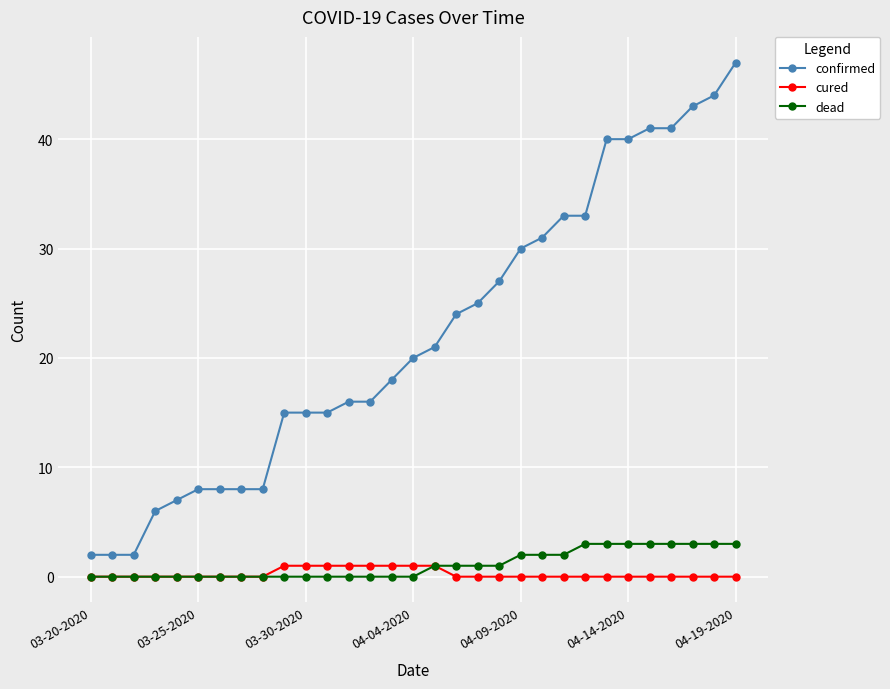

True or false: confirmed and dead cross at least once.

False